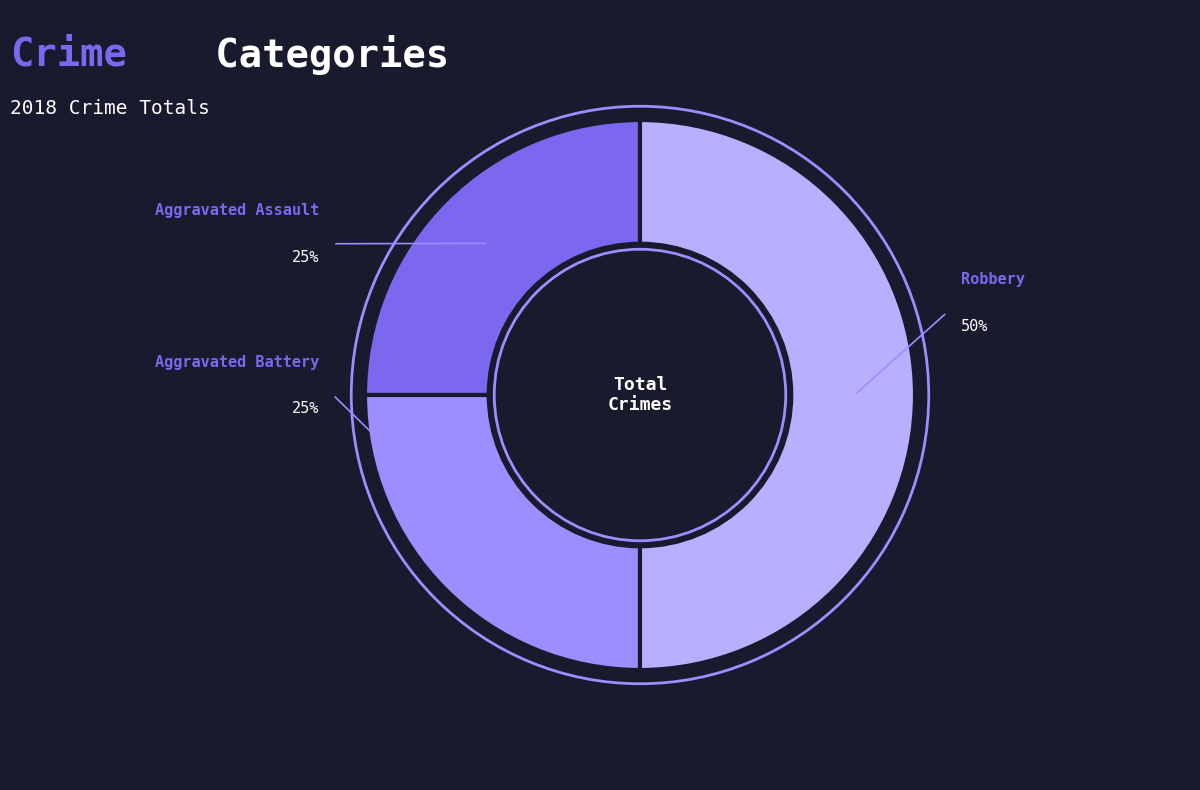

Count the number of slices in the pie.

3